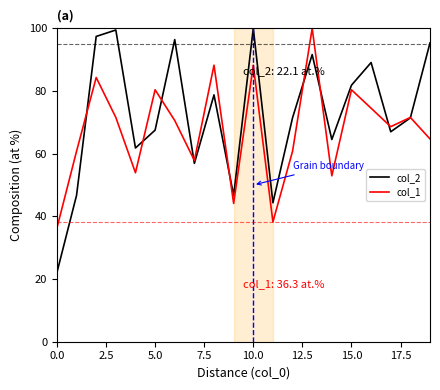

Which series has the largest total across all categories?

col_2